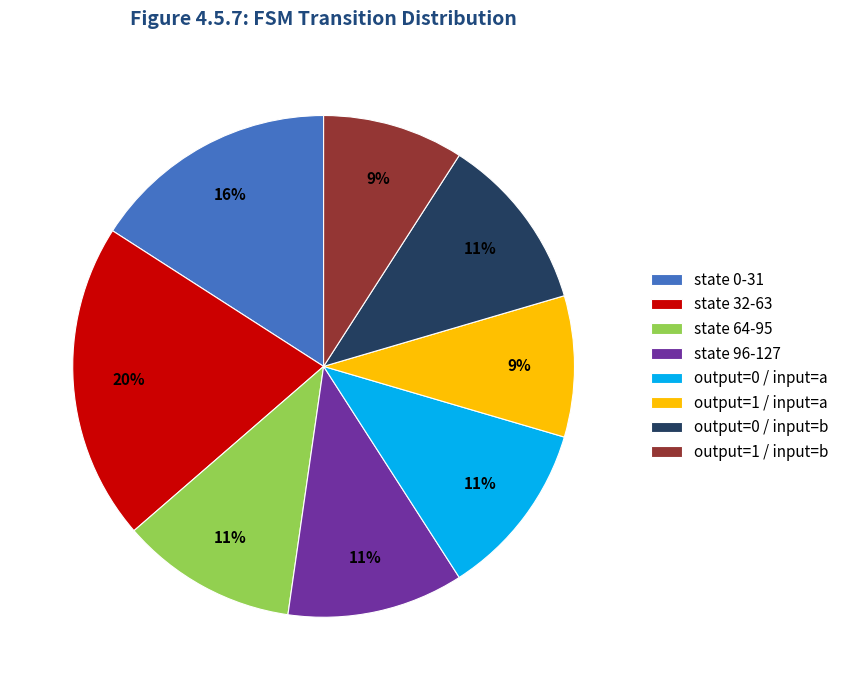

Approximately how many times larger is the value at output=1 / input=b compared to output=0 / input=a?

0.8